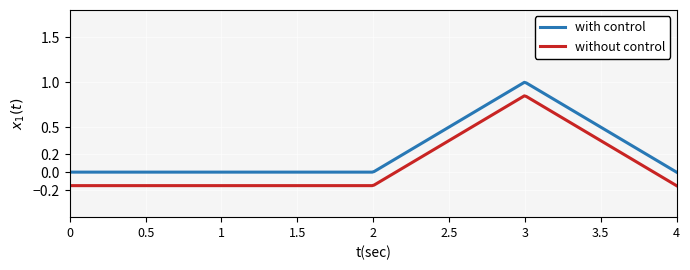

True or false: without control and with control cross at least once.

False